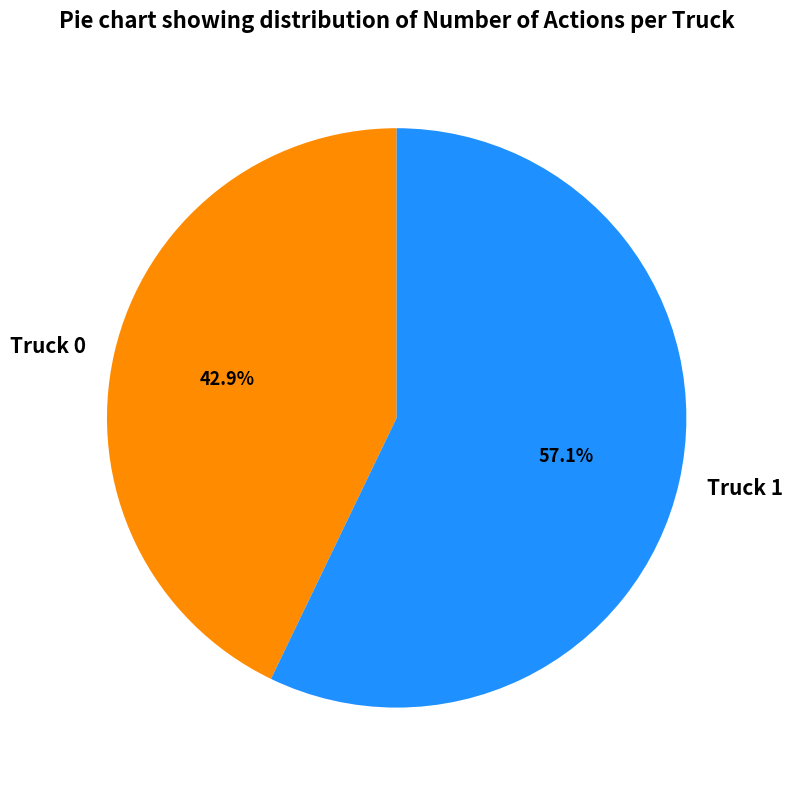

Count the number of slices in the pie.

2